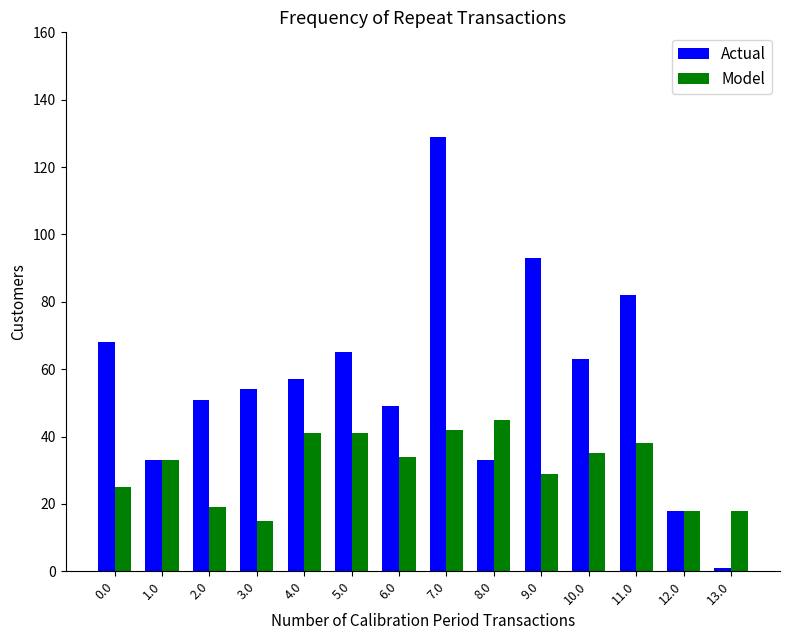

What is the difference between the maximum and minimum values in the Model series?

30